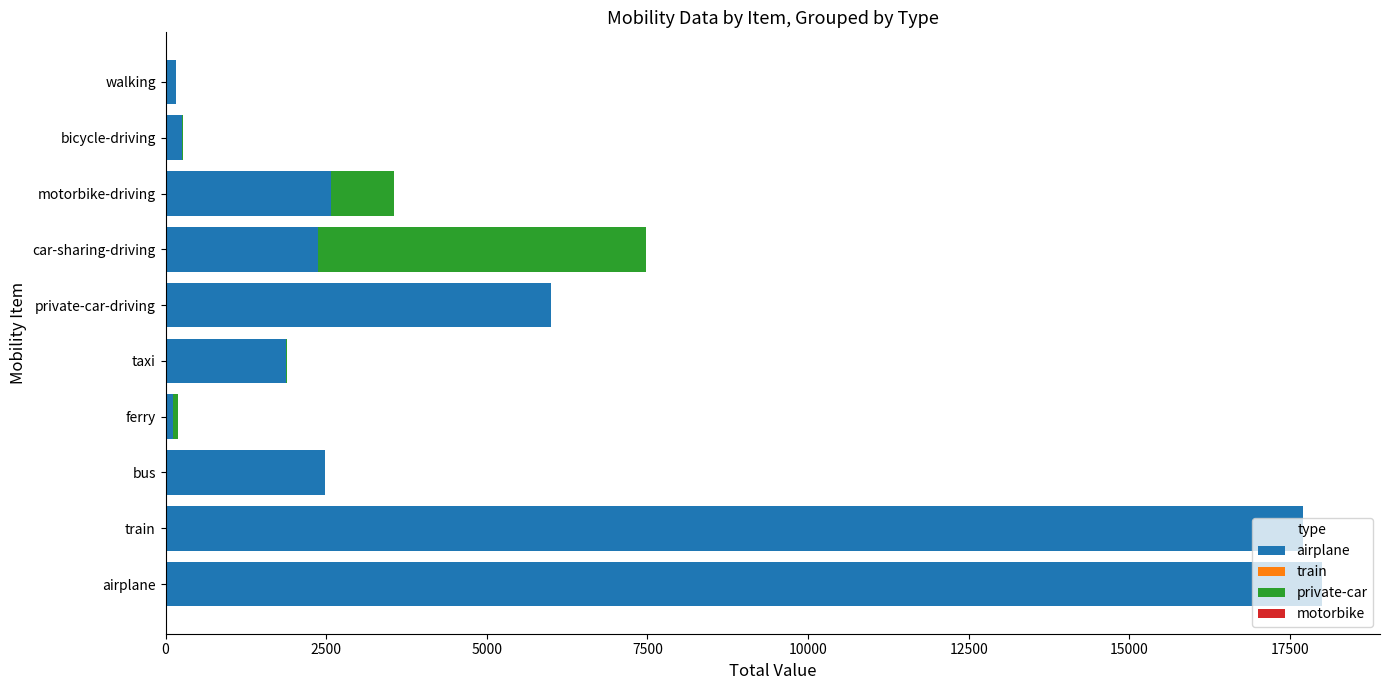

The airplane series shows 18000.0 at airplane. True or false?

True